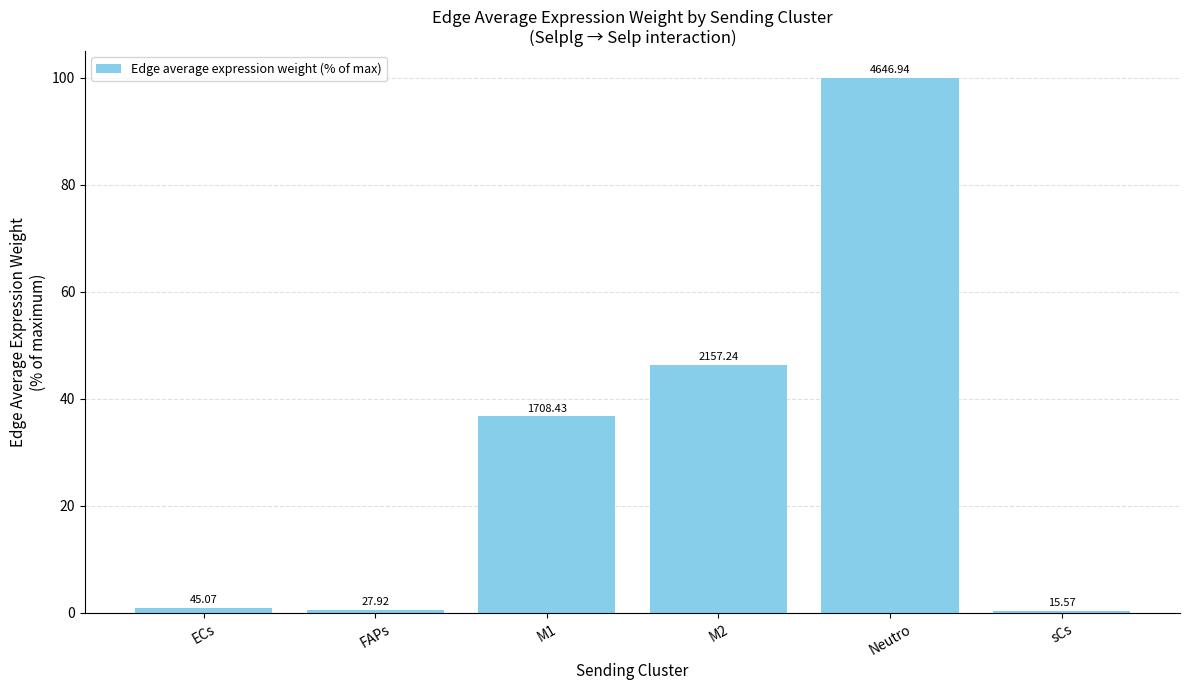

What is the label of the 5th bar from the right?

FAPs